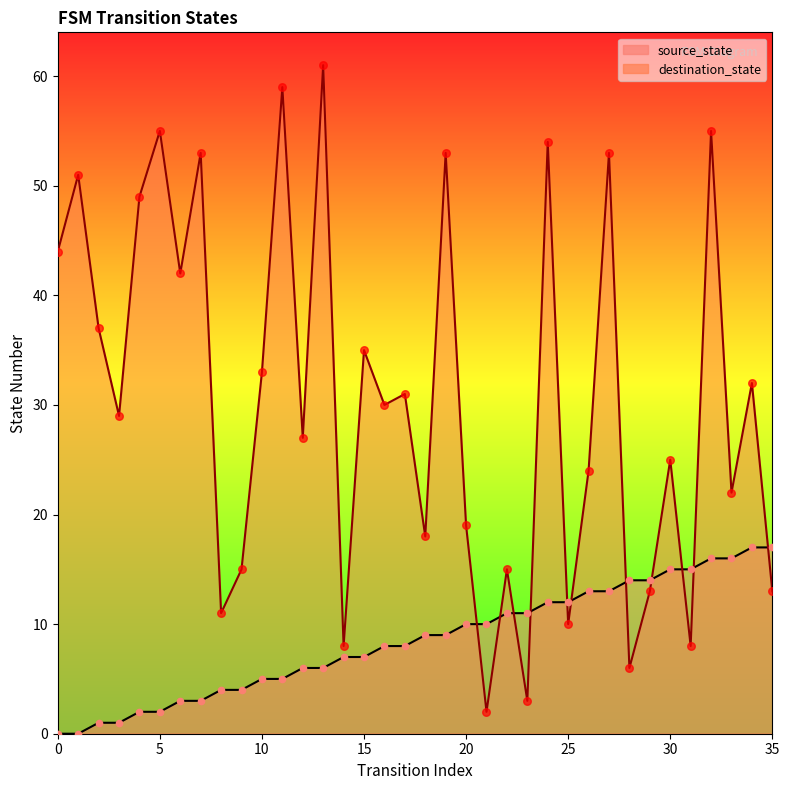

Which series has the widest spread of Y values?

destination_state